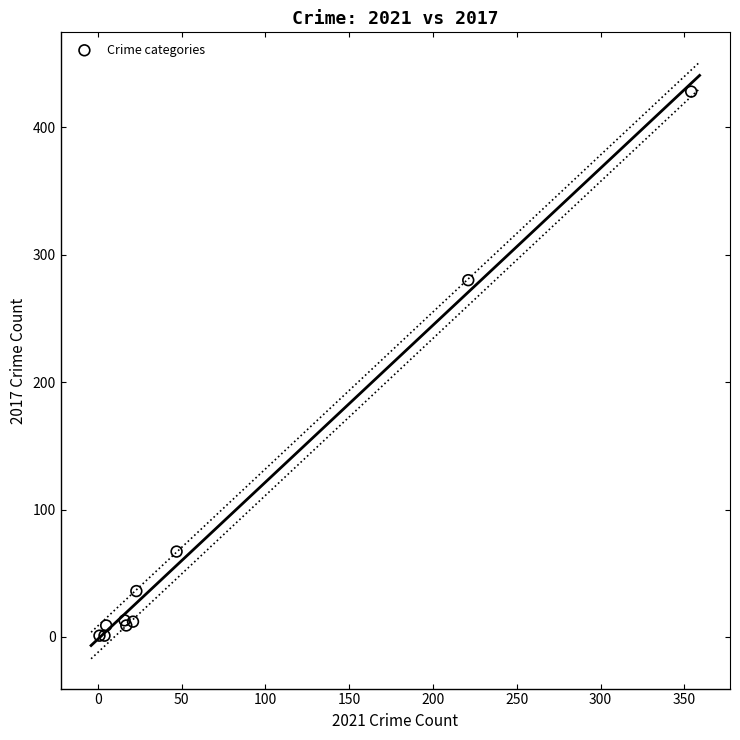

What Y value in the scatter plot is closest to 214?

280